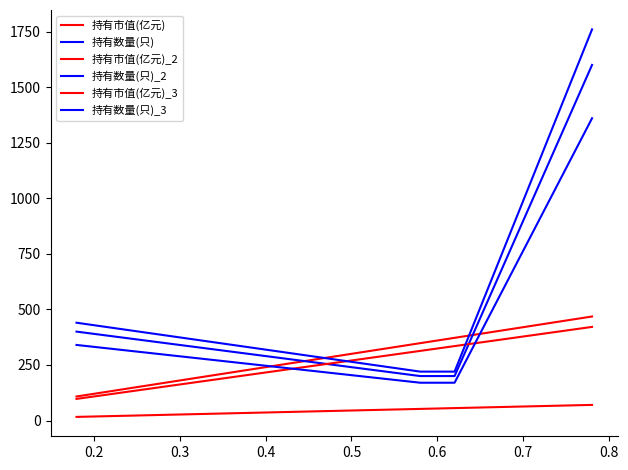

Is this an area chart (filled region under the line)?

No